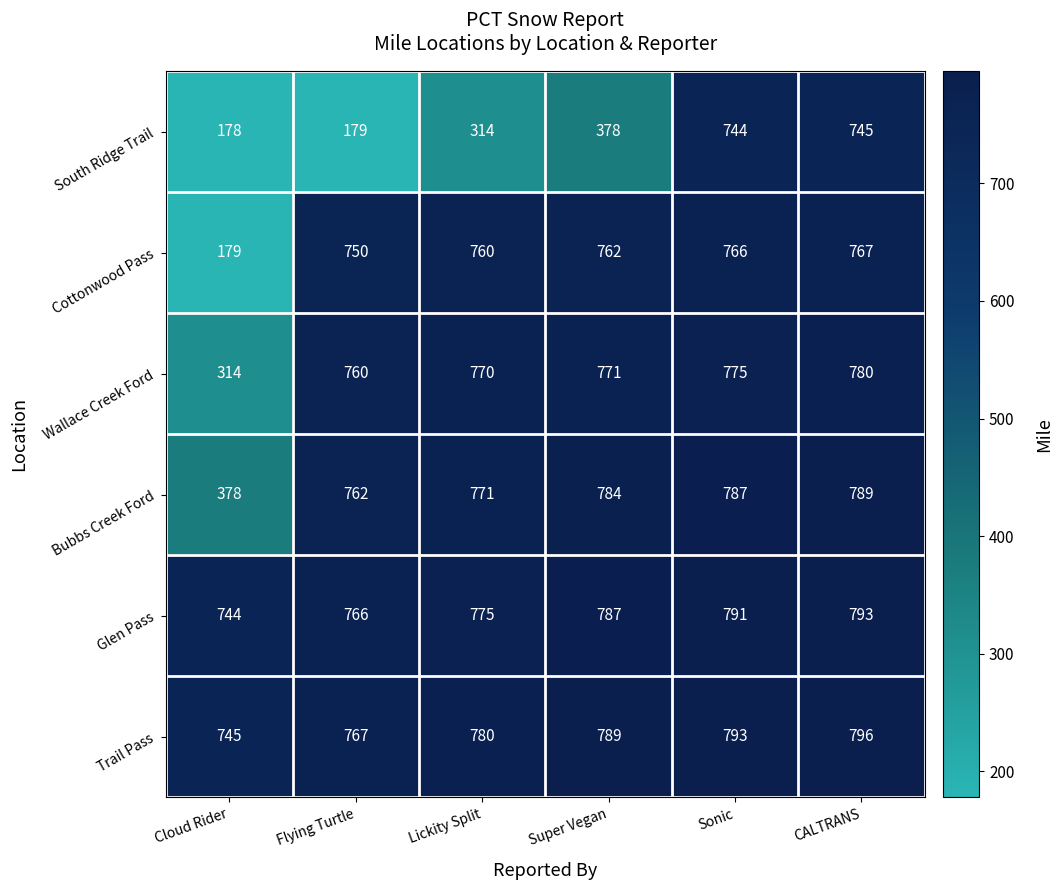

How many data points does each series have?

6